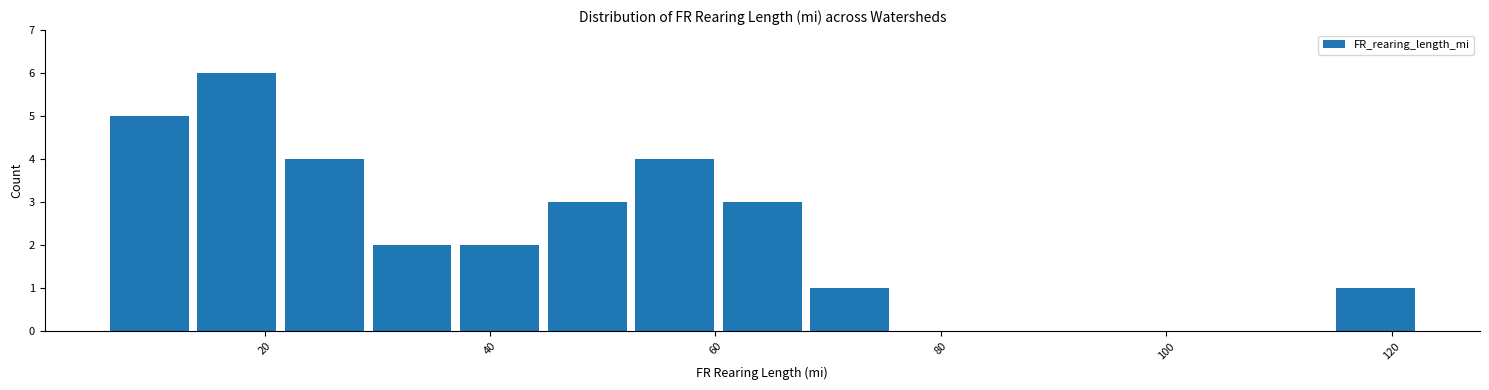

Around what value on the x-axis is the tallest bar? Give the approximate position of its centre, as read against the axis.

18